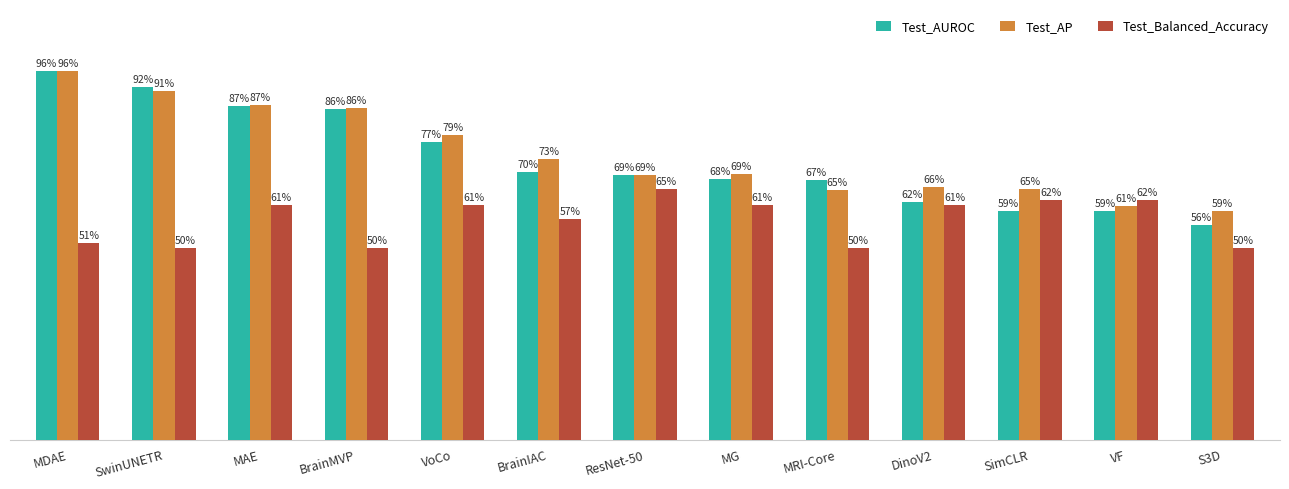

Which series has the largest range (max minus min)?

Test_AUROC